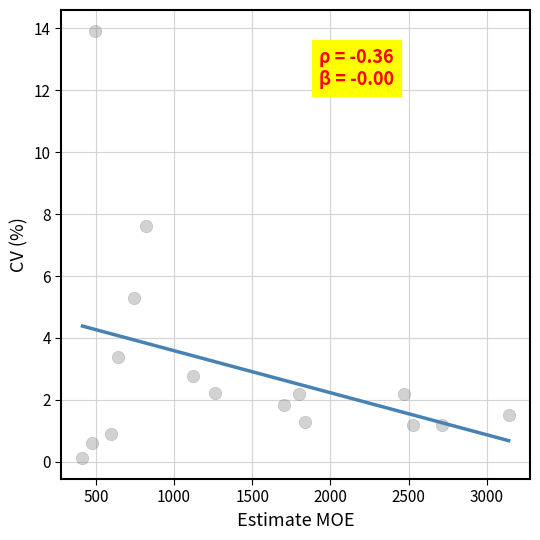

What Y value in the scatter plot is closest to 7?

7.6